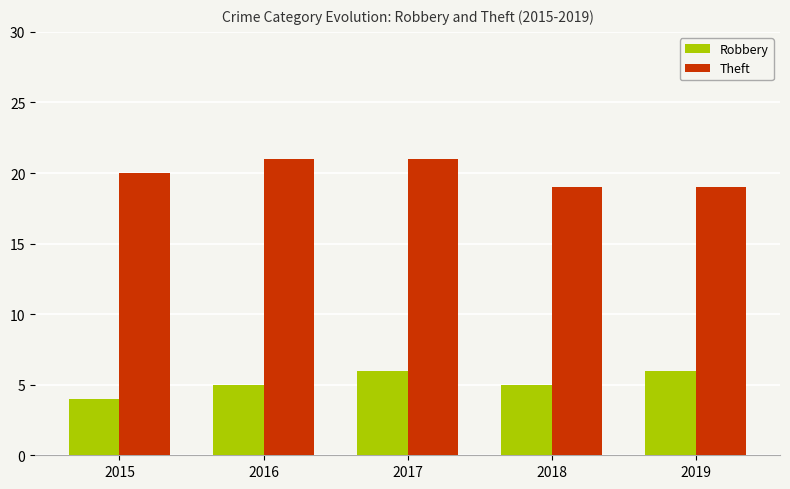

Is the value of Robbery at 2019 greater than the value of Theft at 2019?

No